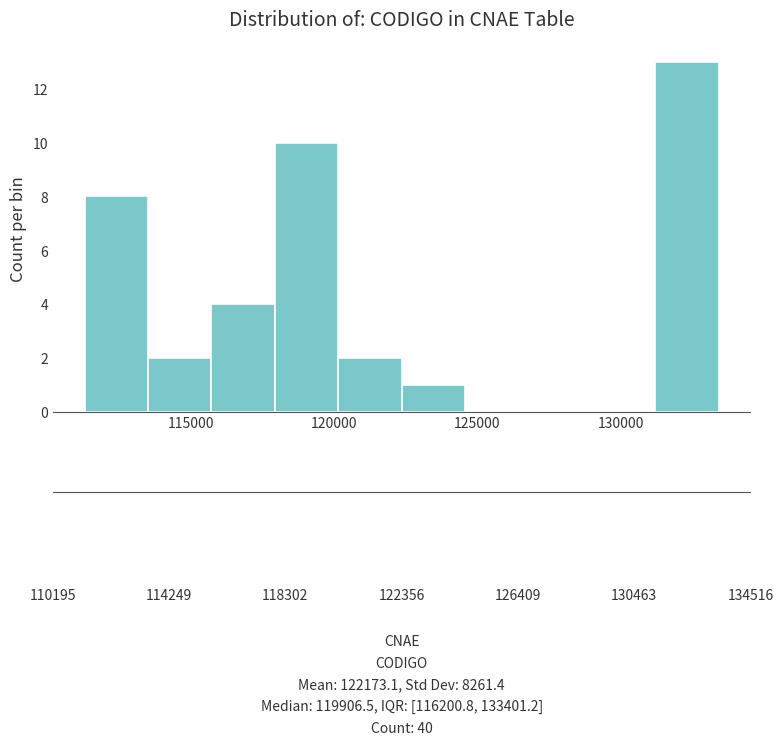

How tall is the bar that spans 115500 to 118000 on the x-axis? Neither the bar edges nor the heights are printed on the chart, so give them approximately, as read against the axes.

4